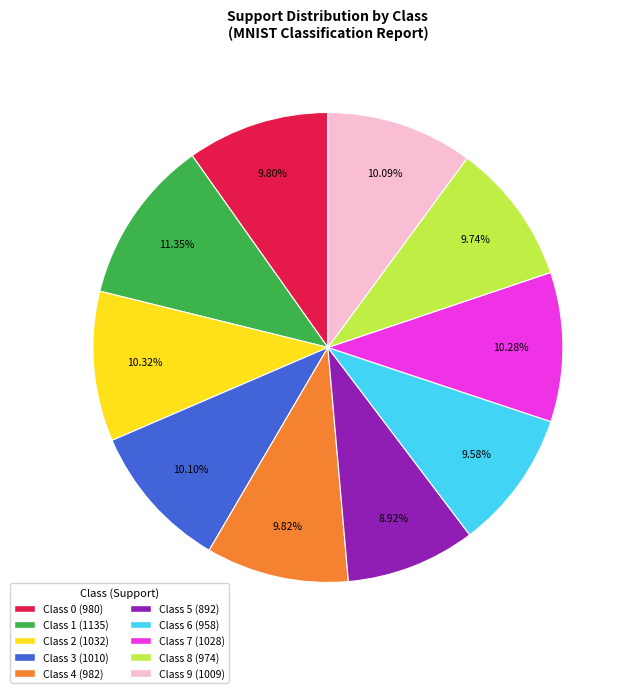

Combined, do Class 2 and Class 6 account for over 50%?

No